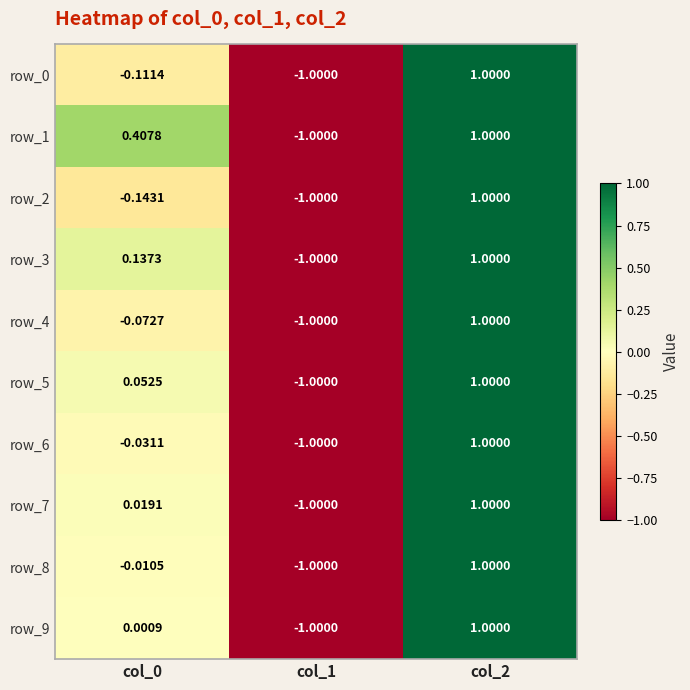

Is the value of row_9 at col_0 greater than the value of row_2 at col_2?

No